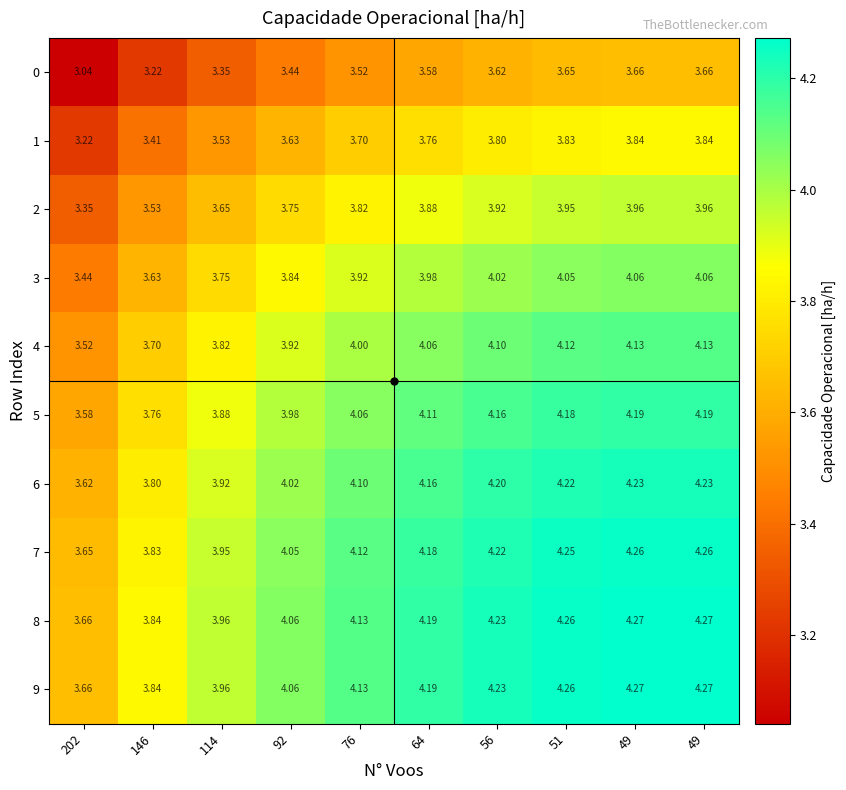

How many series are shown in this chart?

10